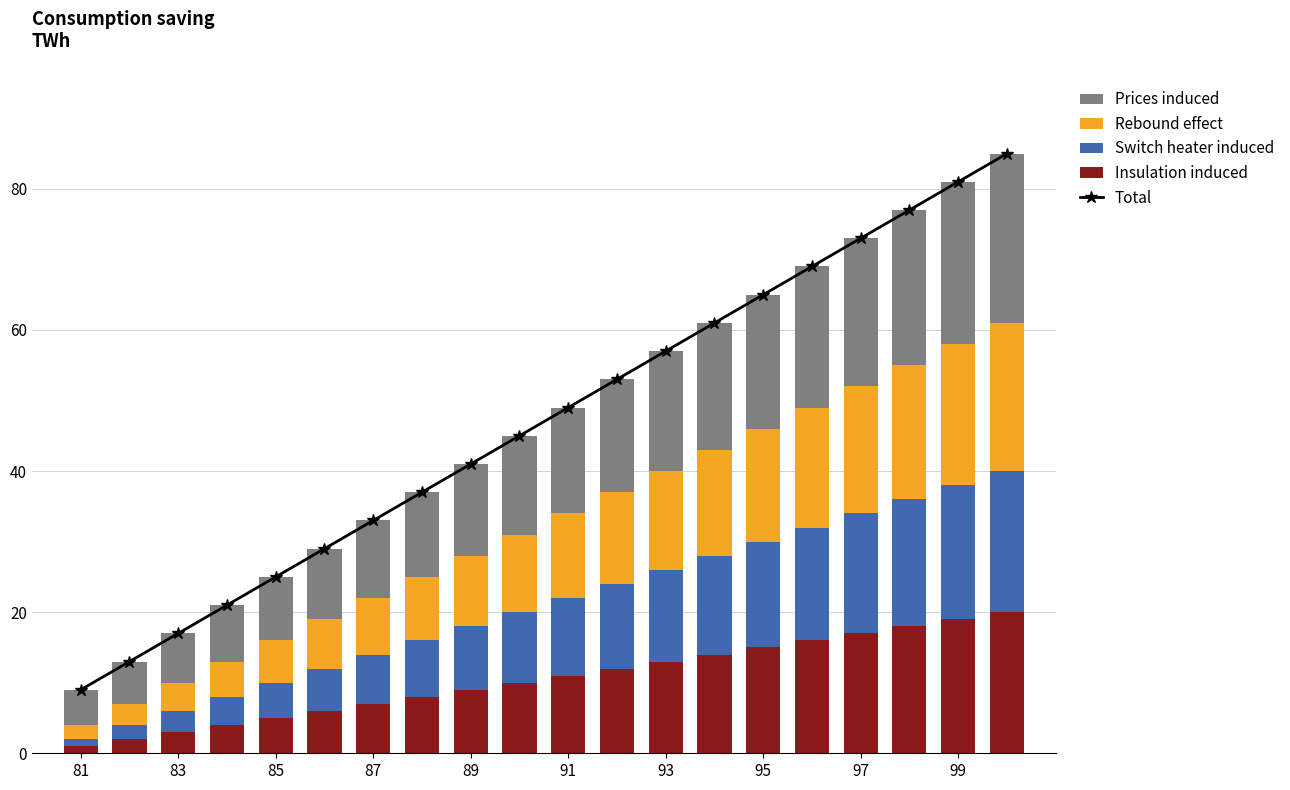

What is the smallest value displayed?

1